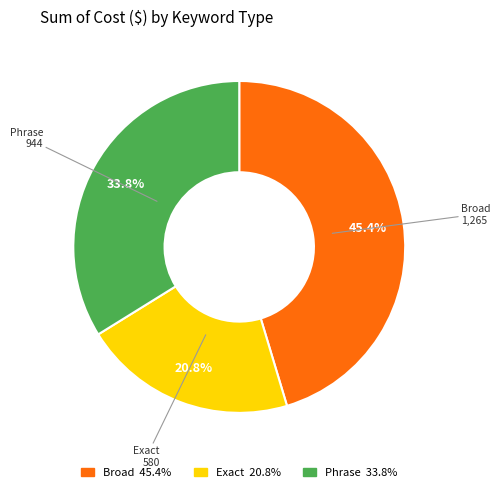

Combined, do Phrase and Exact account for over 50%?

Yes